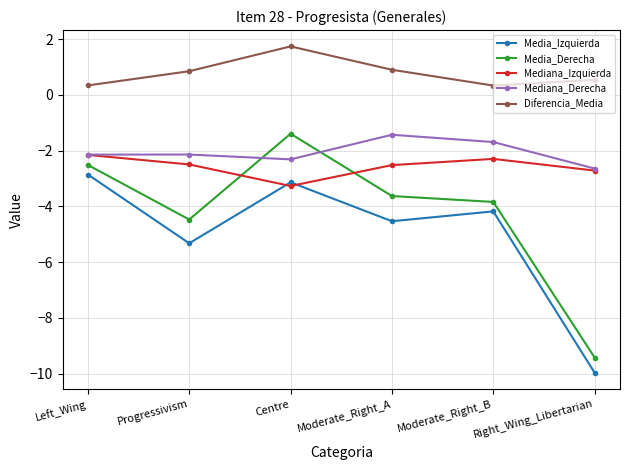

Reading right to left, transcribe all the data shown in this chart.

Media_Izquierda: Right_Wing_Libertarian=-10.0	Moderate_Right_B=-4.2	Moderate_Right_A=-4.5	Centre=-3.1	Progressivism=-5.3	Left_Wing=-2.9
Media_Derecha: Right_Wing_Libertarian=-9.4	Moderate_Right_B=-3.8	Moderate_Right_A=-3.6	Centre=-1.4	Progressivism=-4.5	Left_Wing=-2.5
Mediana_Izquierda: Right_Wing_Libertarian=-2.7	Moderate_Right_B=-2.3	Moderate_Right_A=-2.5	Centre=-3.3	Progressivism=-2.5	Left_Wing=-2.2
Mediana_Derecha: Right_Wing_Libertarian=-2.6	Moderate_Right_B=-1.7	Moderate_Right_A=-1.4	Centre=-2.3	Progressivism=-2.1	Left_Wing=-2.1
Diferencia_Media: Right_Wing_Libertarian=0.5	Moderate_Right_B=0.3	Moderate_Right_A=0.9	Centre=1.7	Progressivism=0.9	Left_Wing=0.3